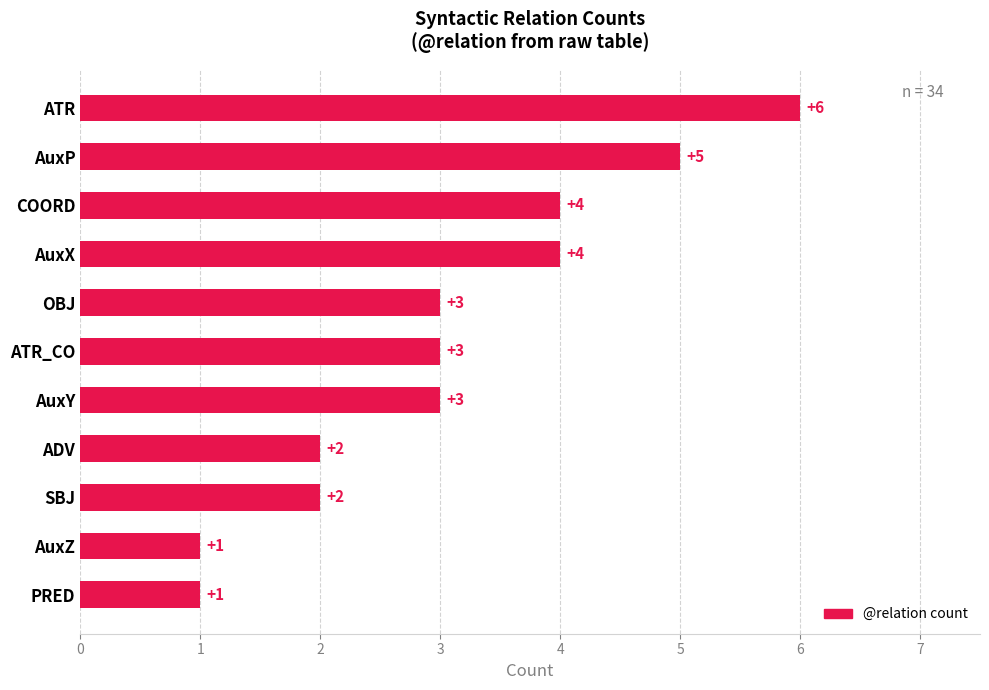

What is the difference between the second highest and minimum values?

4